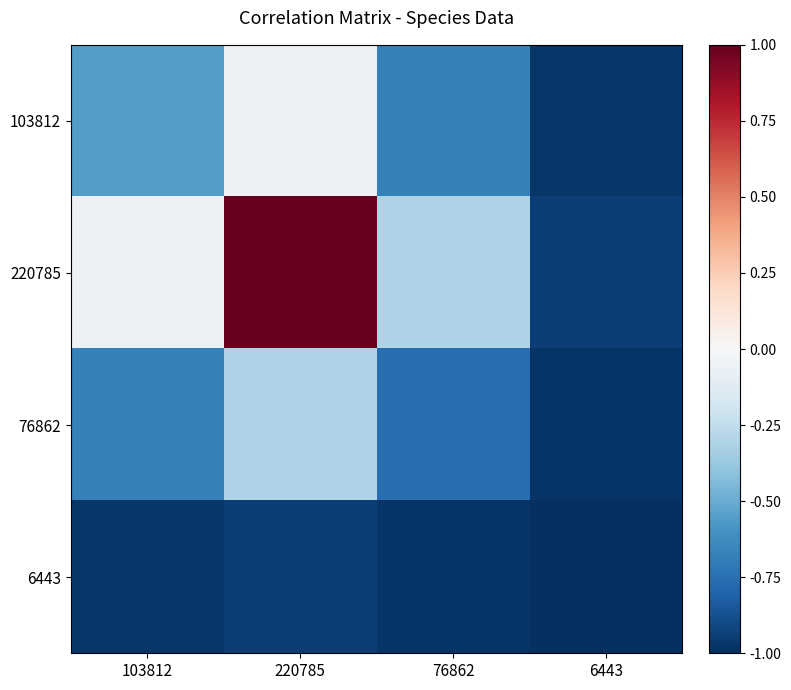

At which category is the sum across all series the highest?

220785